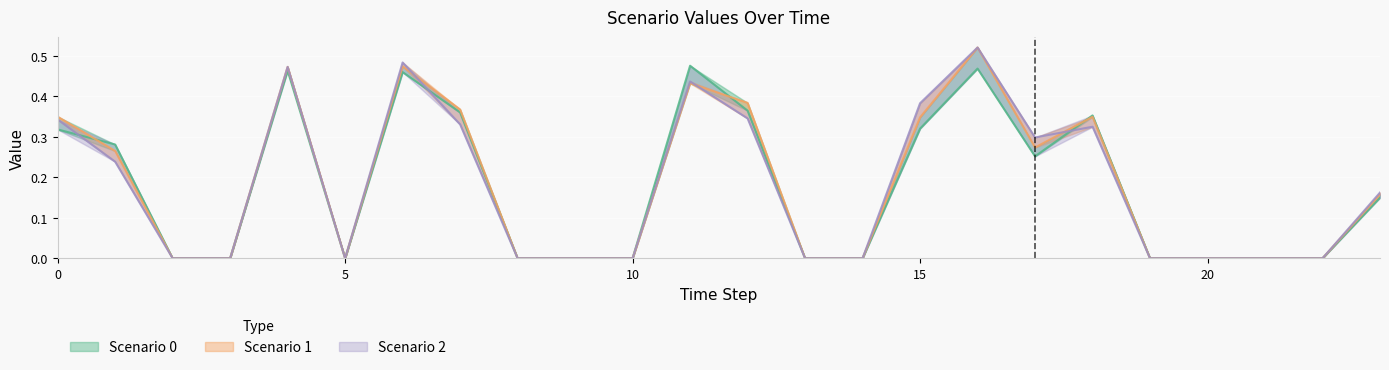

Where do Scenario 1 and Scenario 0 first cross each other?

0 and 1